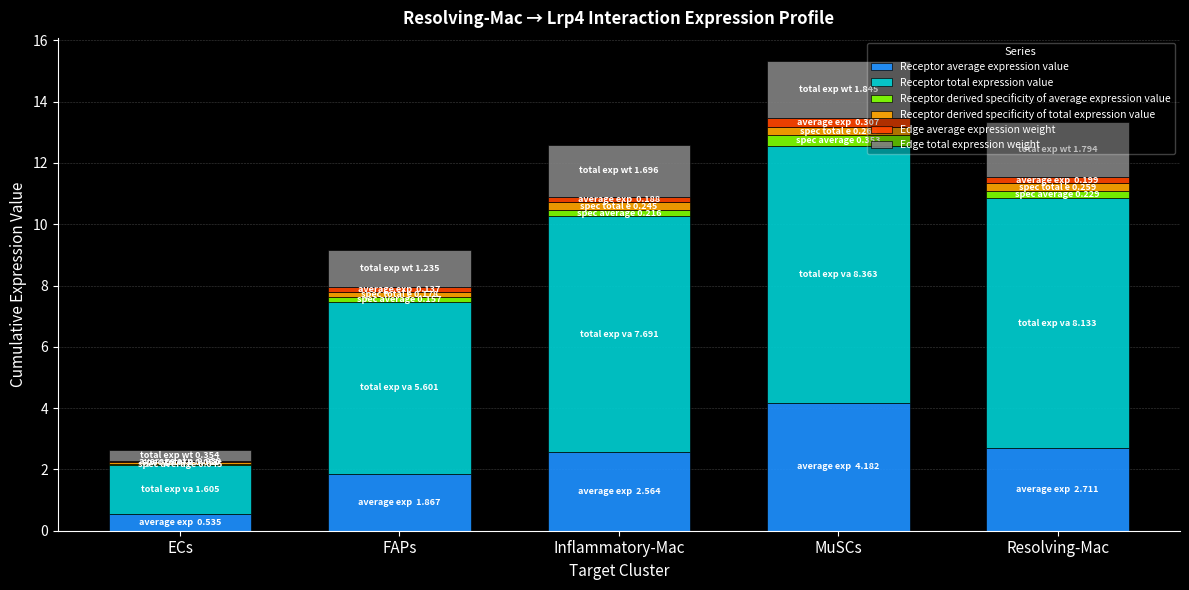

Are the bars grouped side by side (vs. stacked)?

No